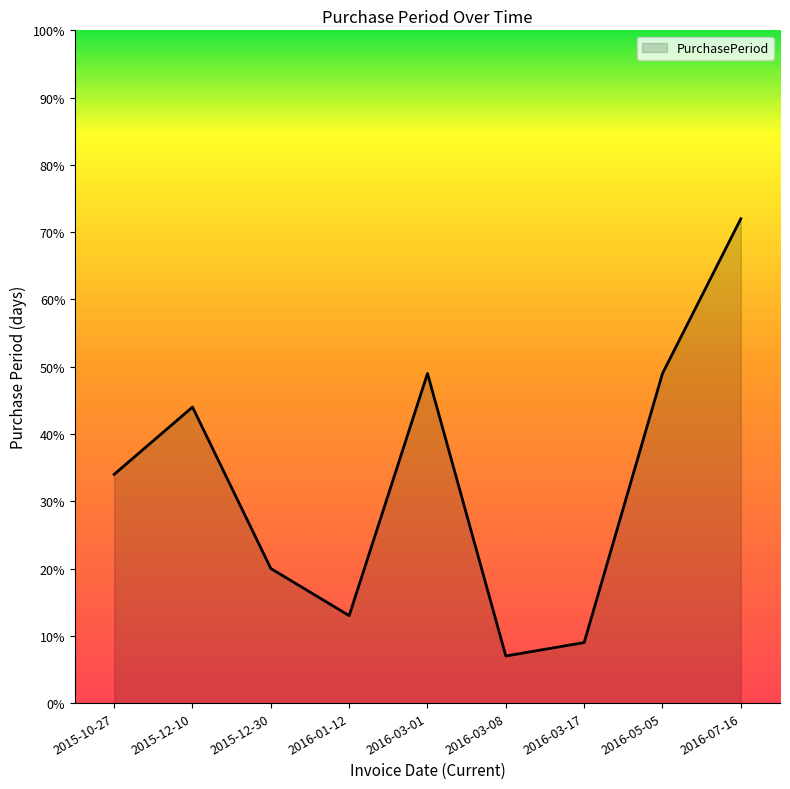

What is the difference between the maximum and minimum values?

65.0